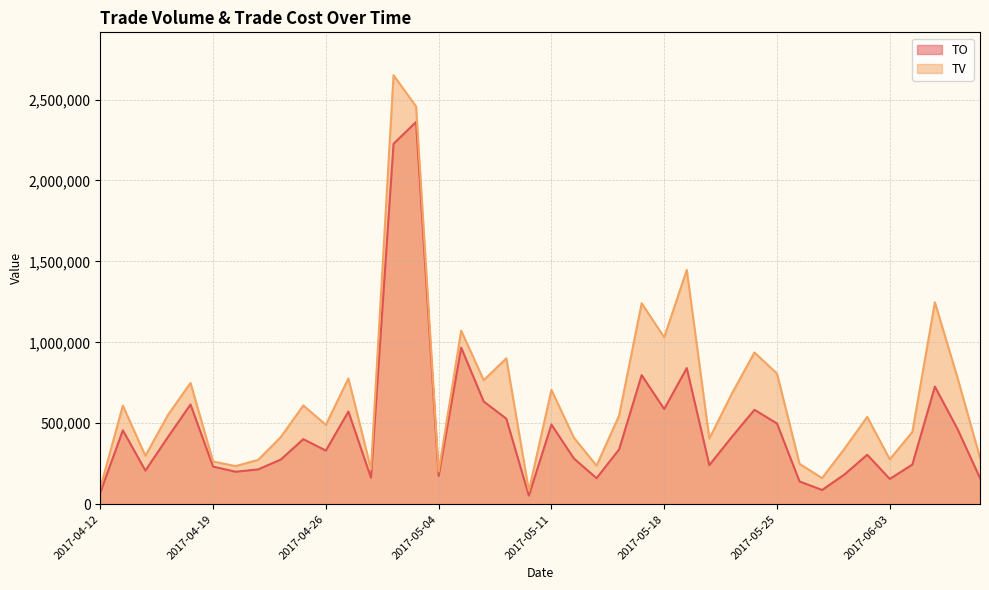

True or false: TV has more than 1 points higher than both neighbors.

True